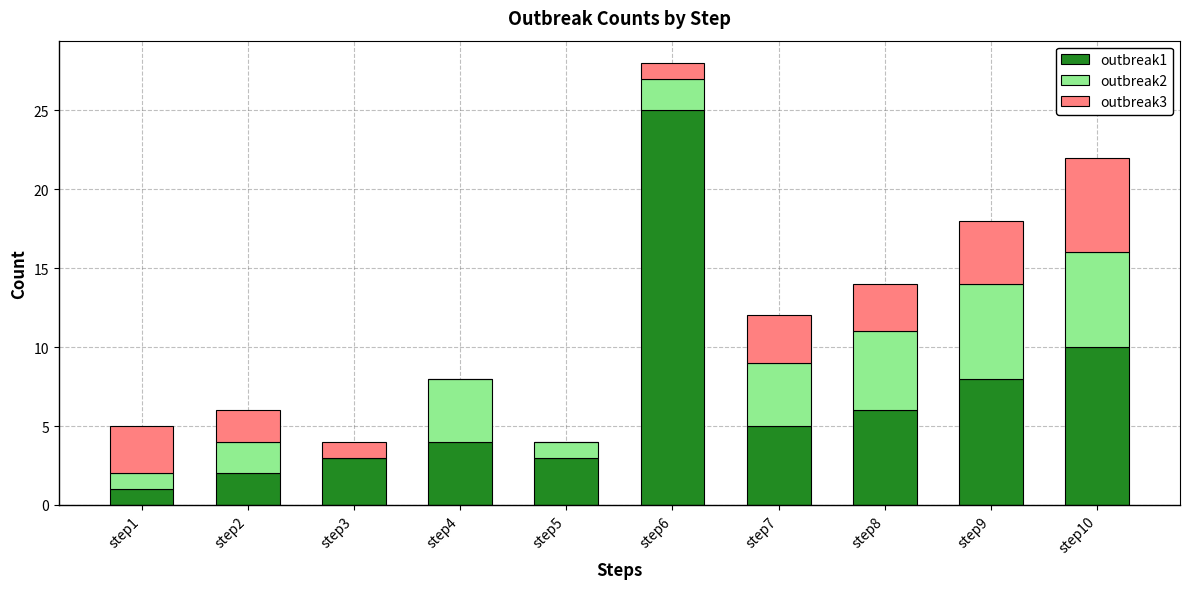

Which category has the highest value in the outbreak1 series?

step6